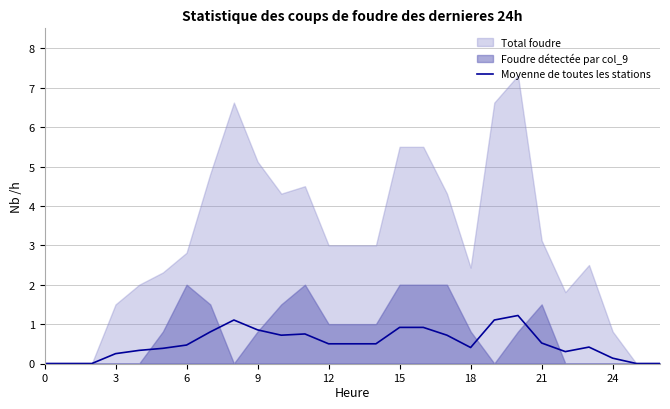

True or false: there are more than 0 points higher than both neighbors.

True